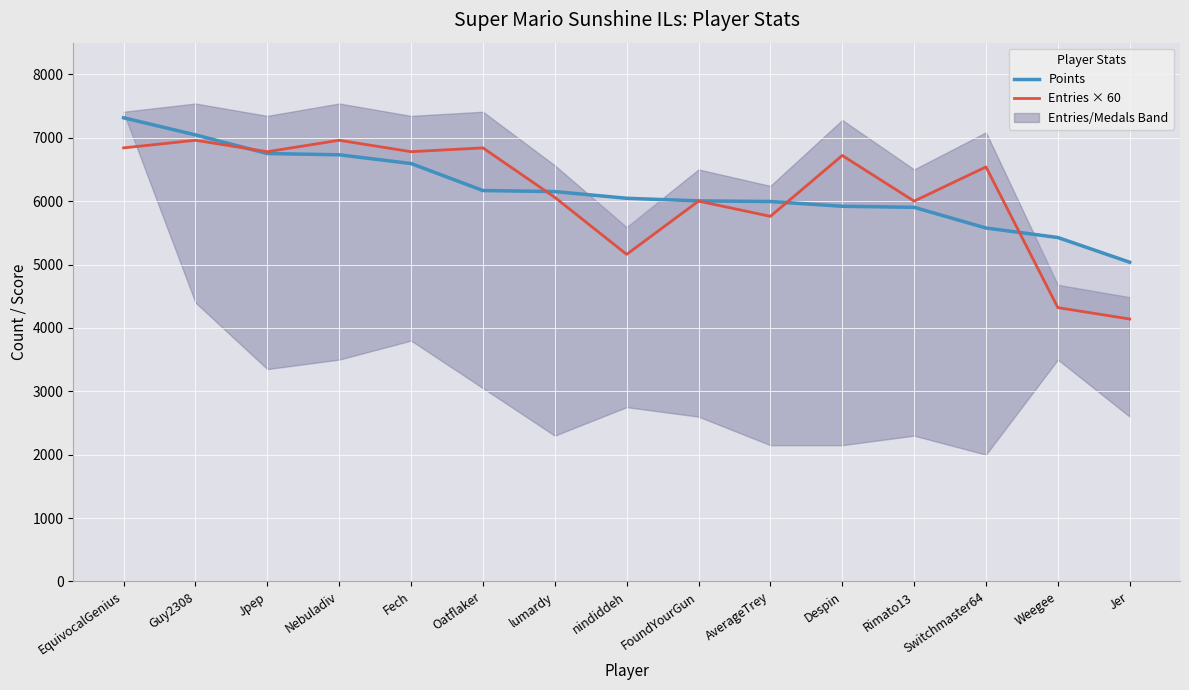

Where is the first local minimum for Entries × 60?

Jpep